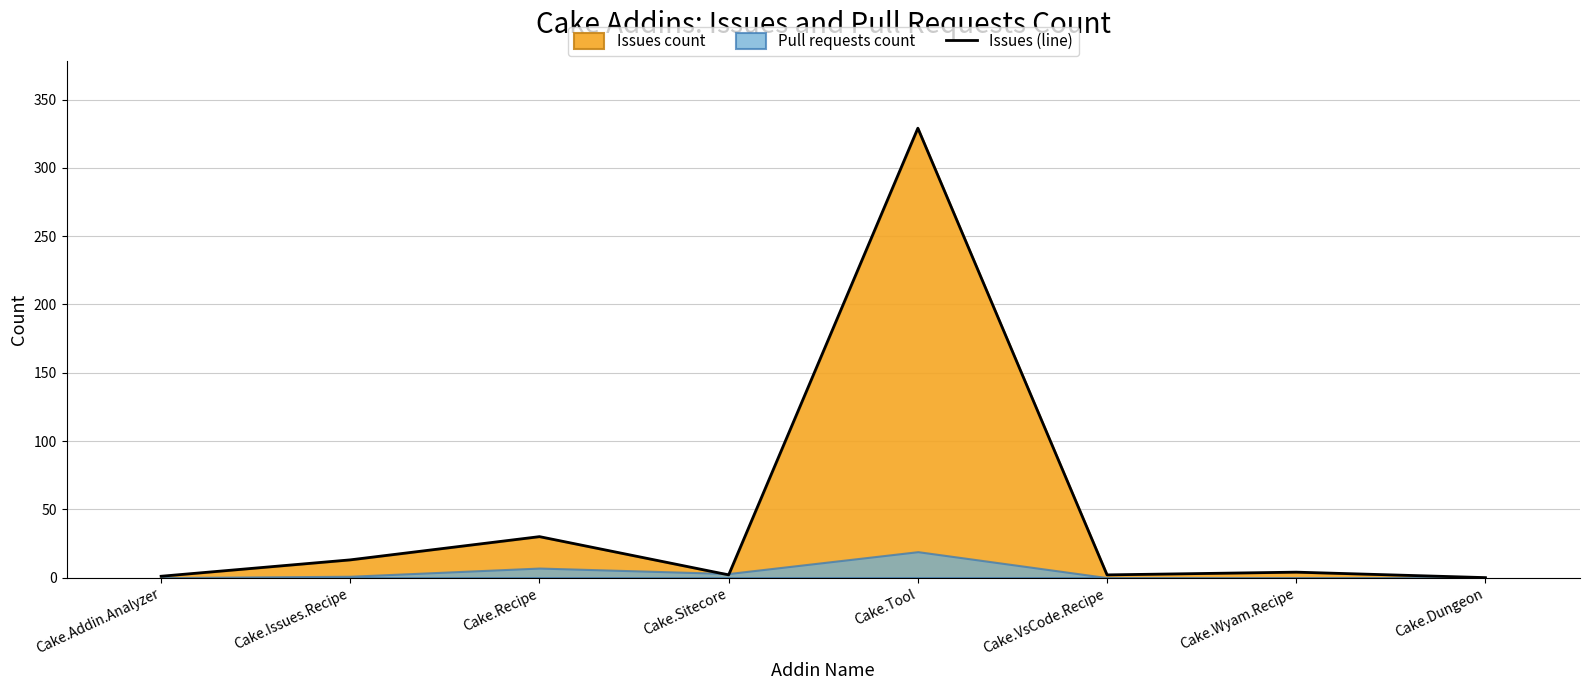

What is the change in value from Cake.Recipe to Cake.Dungeon?

-30